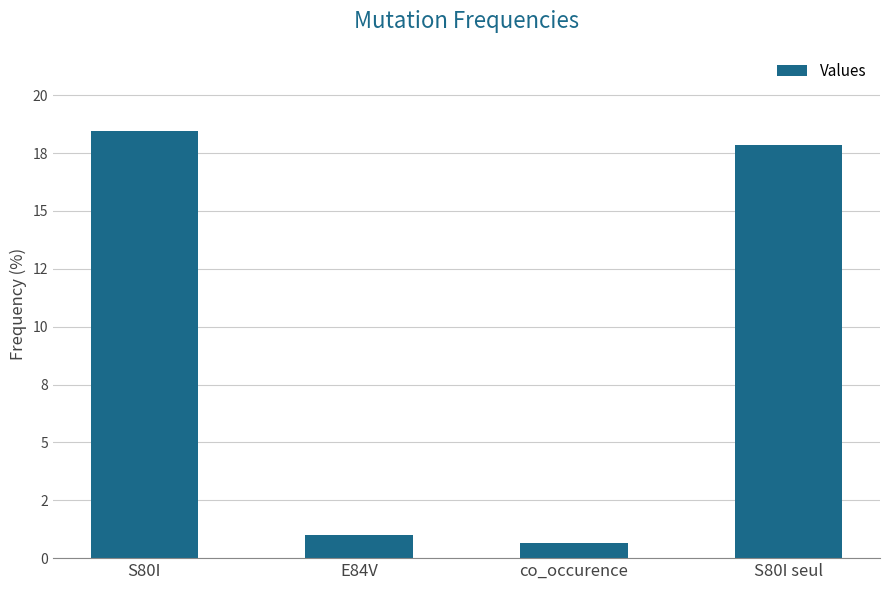

True or false: the data shows 0.6 at co_occurence.

True